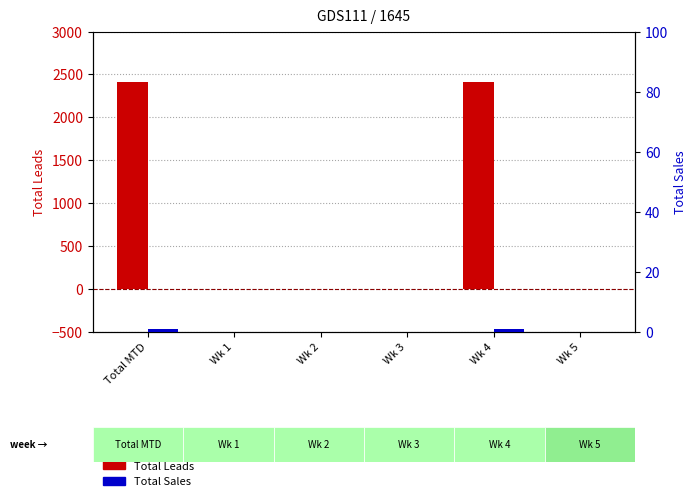

Does the chart contain any negative values?

No